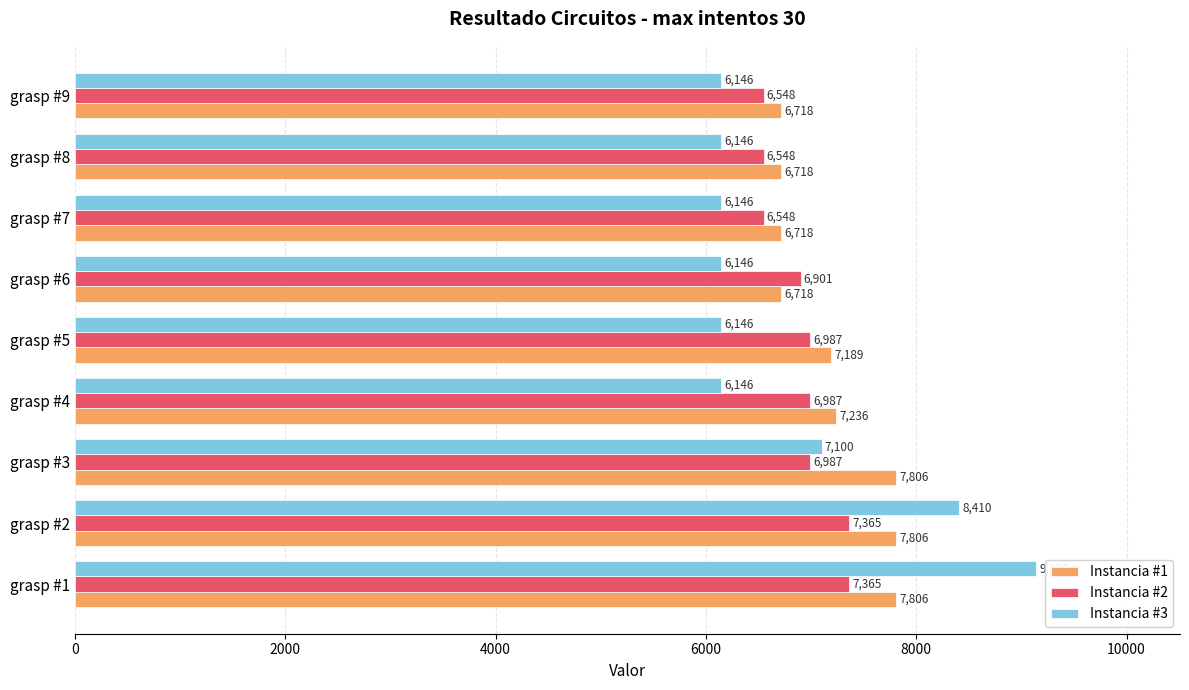

What is the difference between the highest and lowest values at grasp #4?

1090